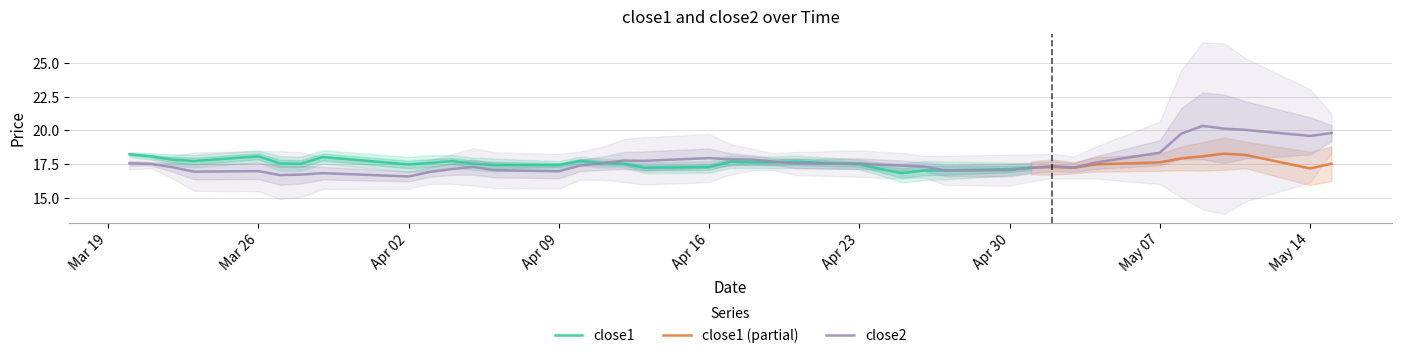

What is the minimum value for close2?

16.6